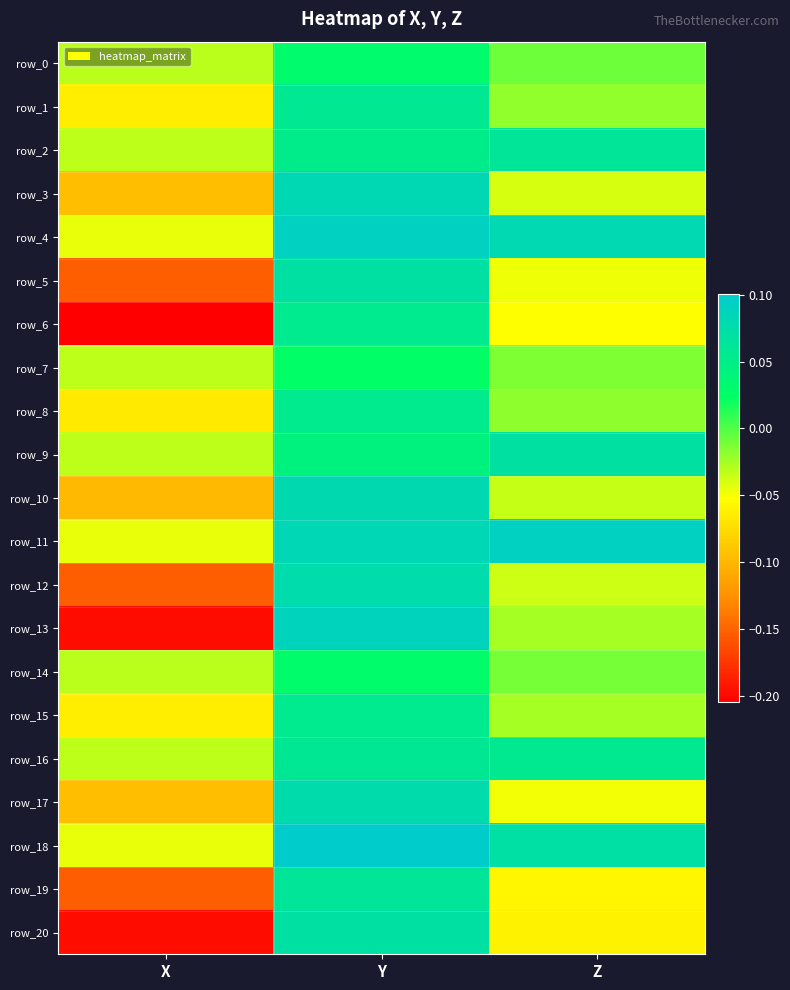

Rank the categories by row_1 value from highest to lowest.

Y, Z, X